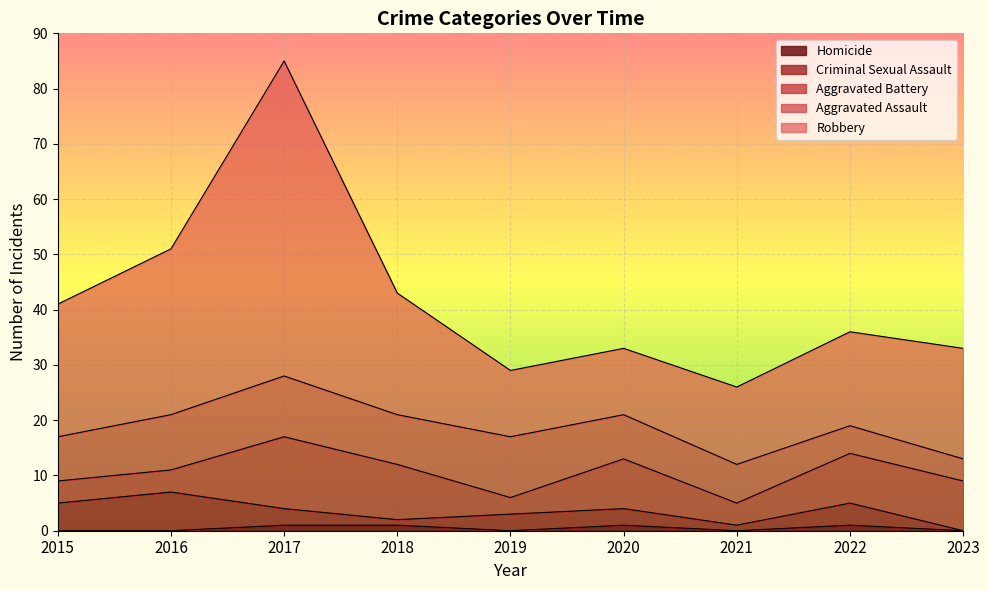

How many values in the Robbery series exceed 20?

4